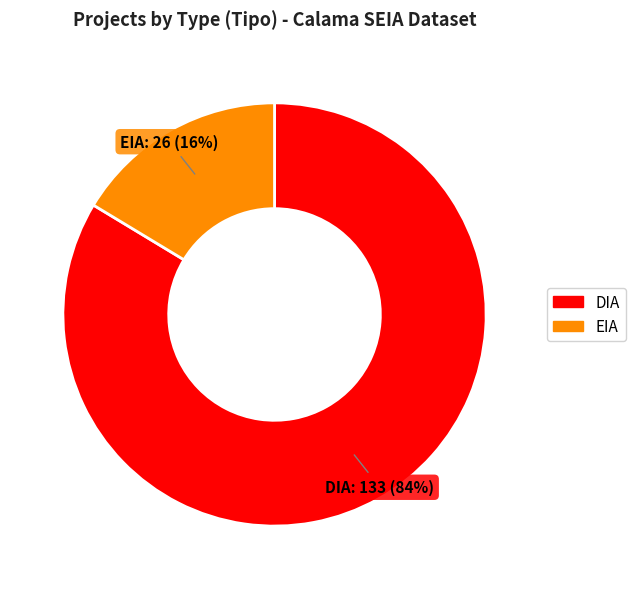

To the nearest percent, what is the average slice percentage?

50%